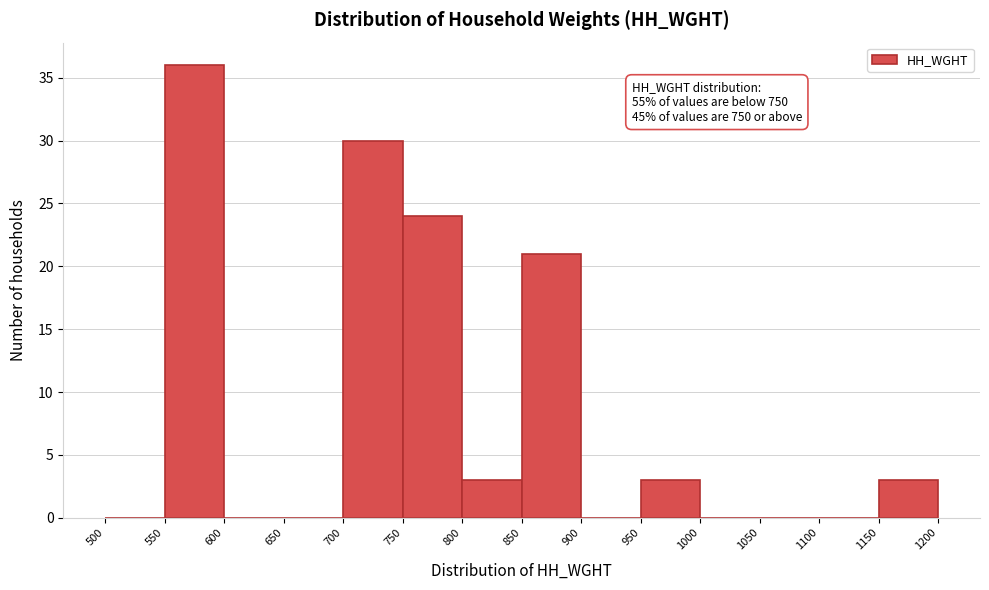

Which range on the x-axis has the tallest bar?

550 to 600